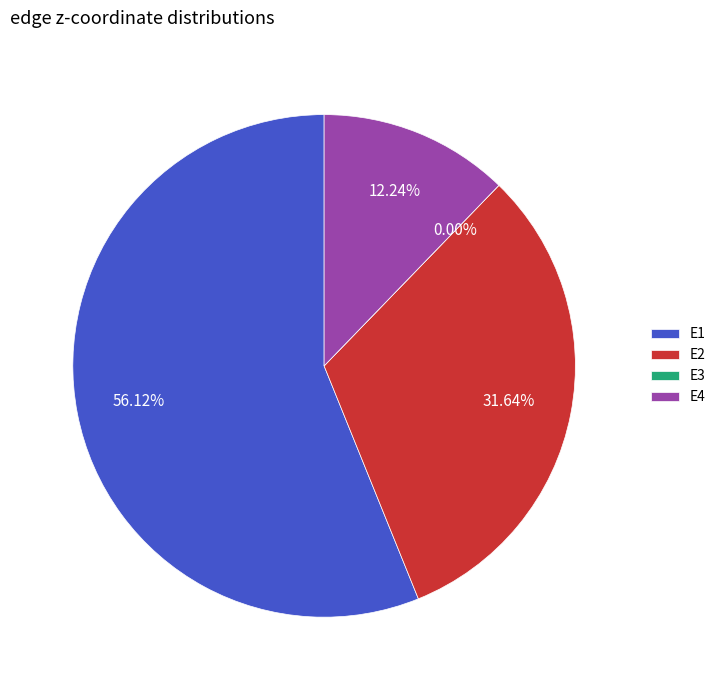

True or false: E4 accounts for 12% of the total.

True